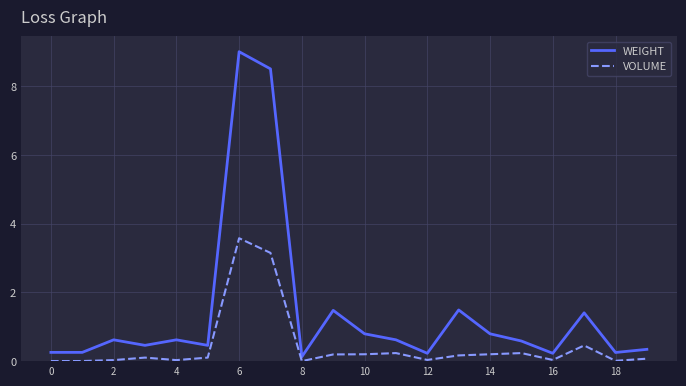

Which series has the largest total across all categories?

WEIGHT